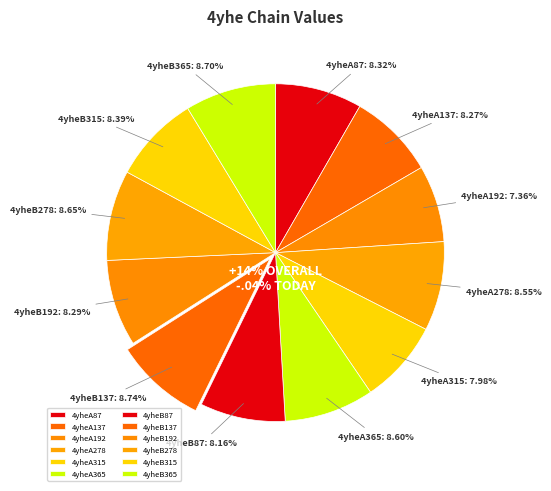

To the nearest percent, what percentage of the pie is 4yheB365?

9%